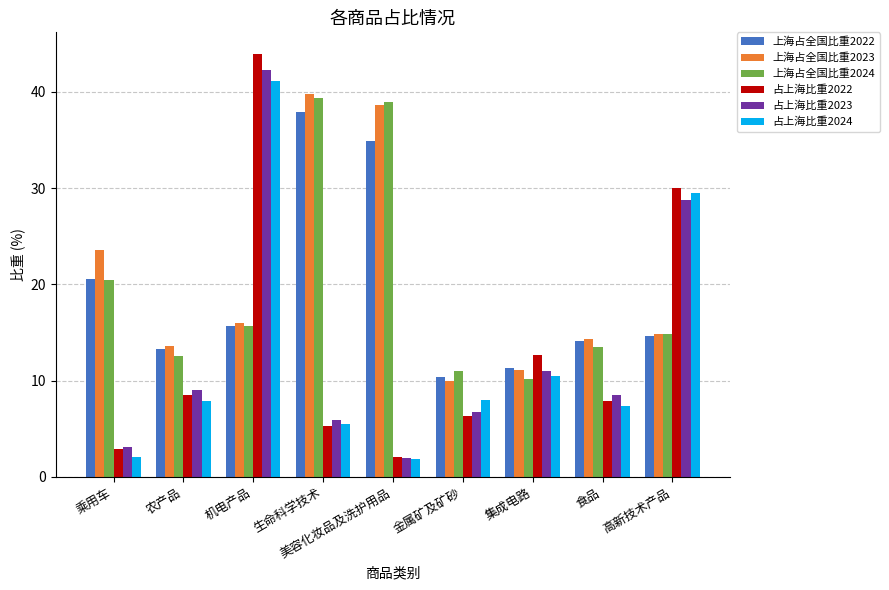

How many groups of bars are there?

9